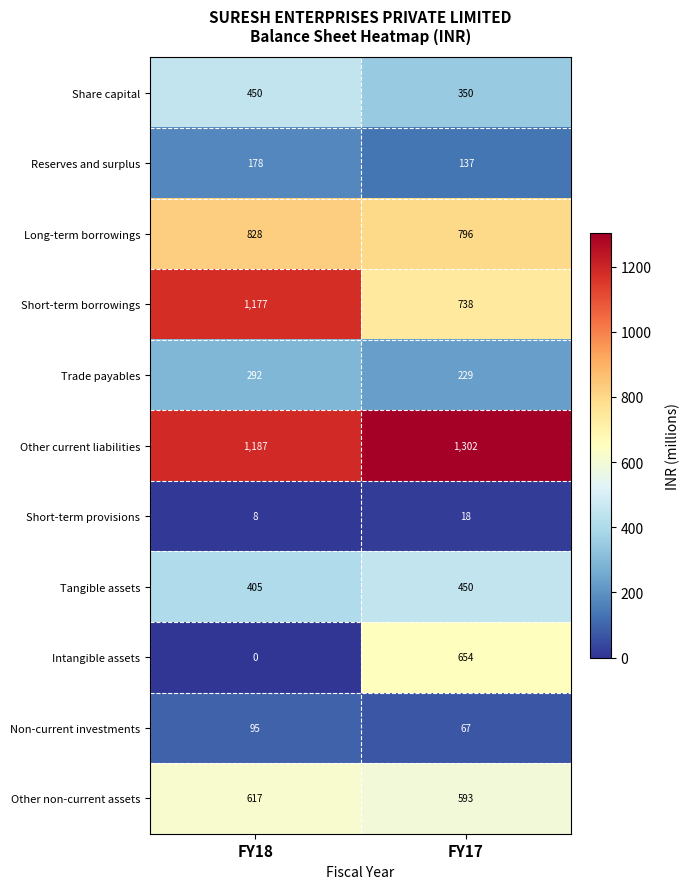

True or false: Other non-current assets has a value of 617 at FY18.

True